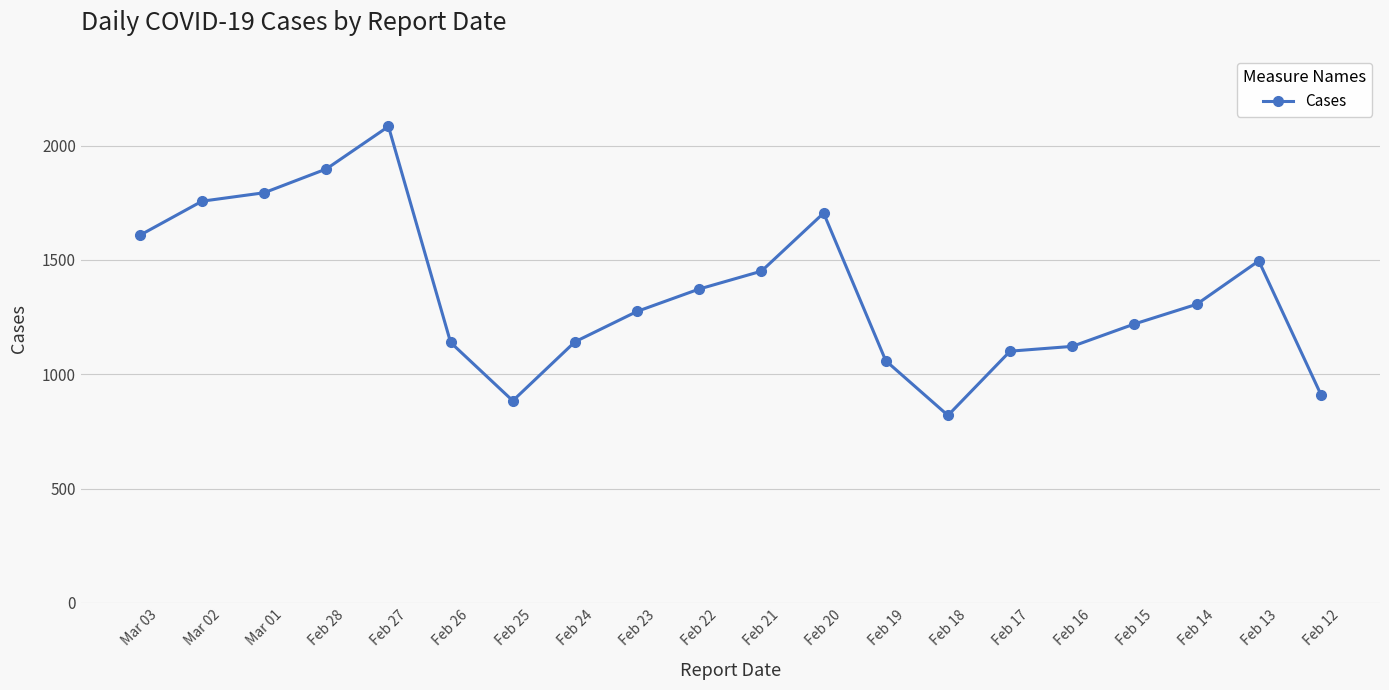

What is the maximum value shown in the chart?

2084